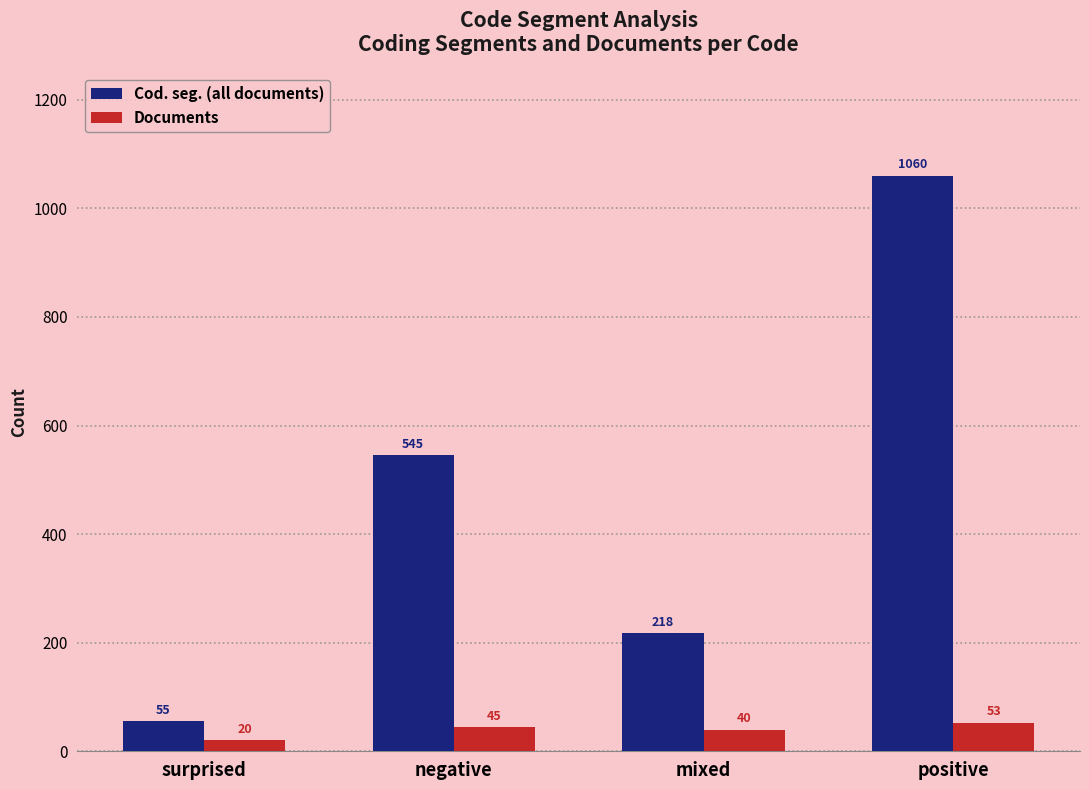

Is the value of Cod. seg. (all documents) at surprised greater than the value of Documents at surprised?

Yes